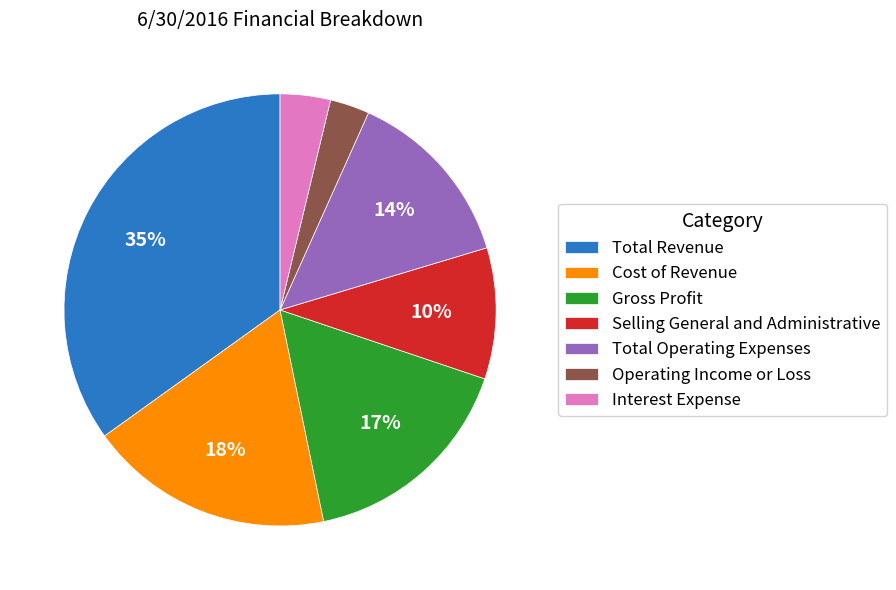

To the nearest percent, what is the difference between the largest and smallest slice percentages?

32%